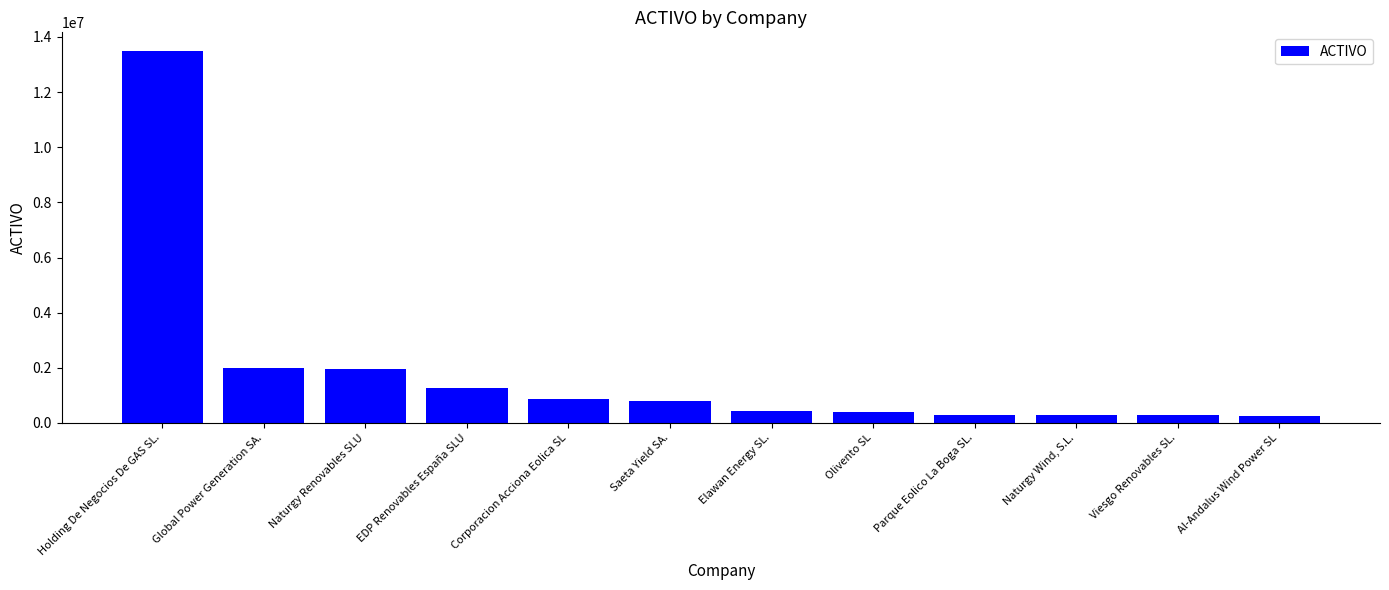

What is the change in value from Naturgy Renovables SLU to Corporacion Acciona Eolica SL?

-1092263.0